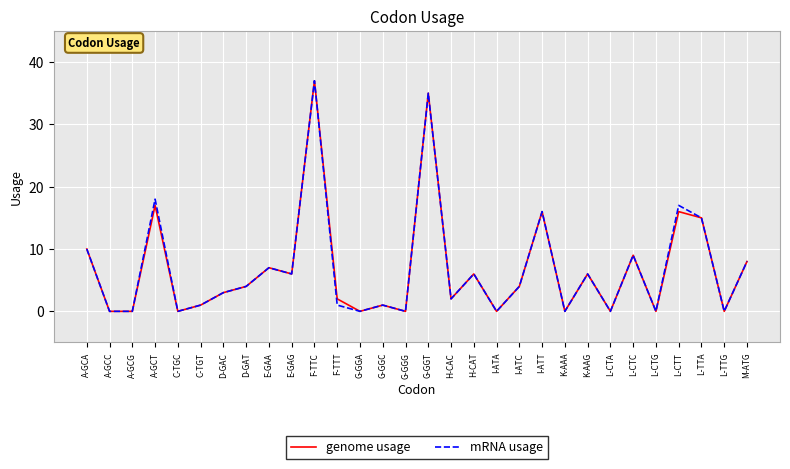

At which category does mRNA usage reach its first local peak?

A-GCT